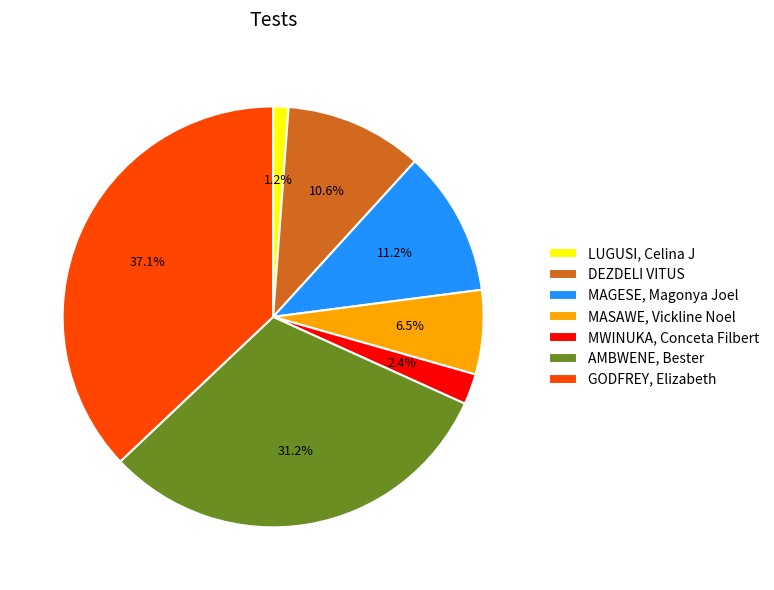

Is there any slice that represents more than half of the pie?

No